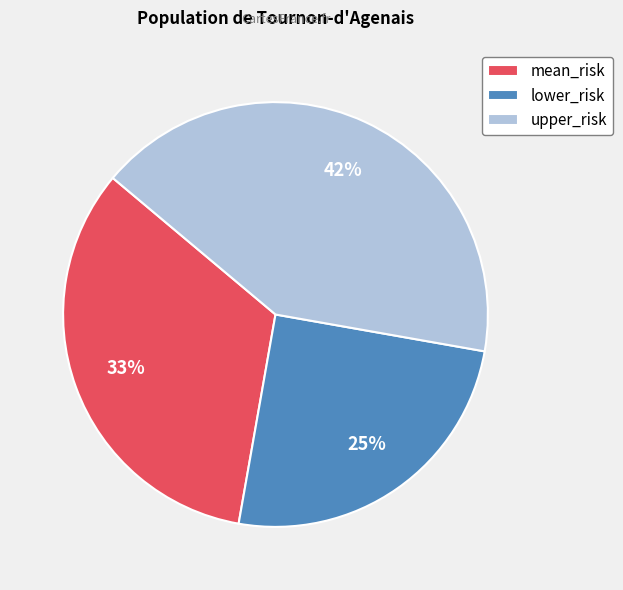

The mean_risk slice represents 33% of the pie. True or false?

True